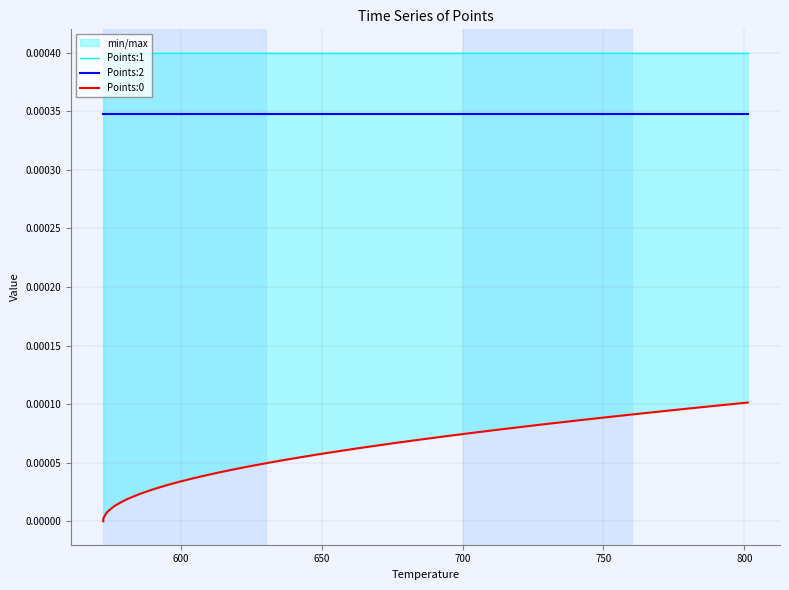

The Points:1 series shows 0.0 at 37. True or false?

False